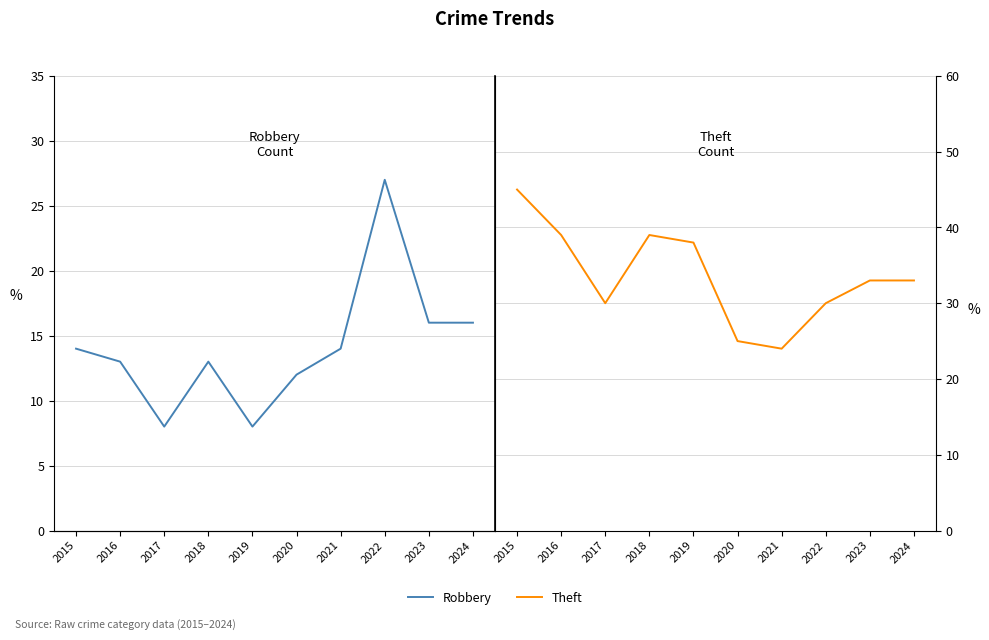

At which label does Robbery reach its minimum?

2017